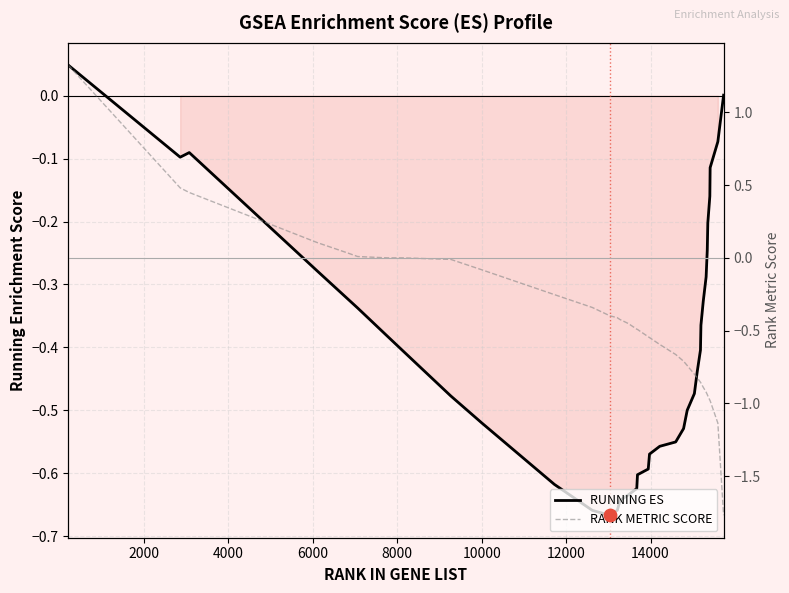

Which series has the widest spread of Y values?

RANK METRIC SCORE